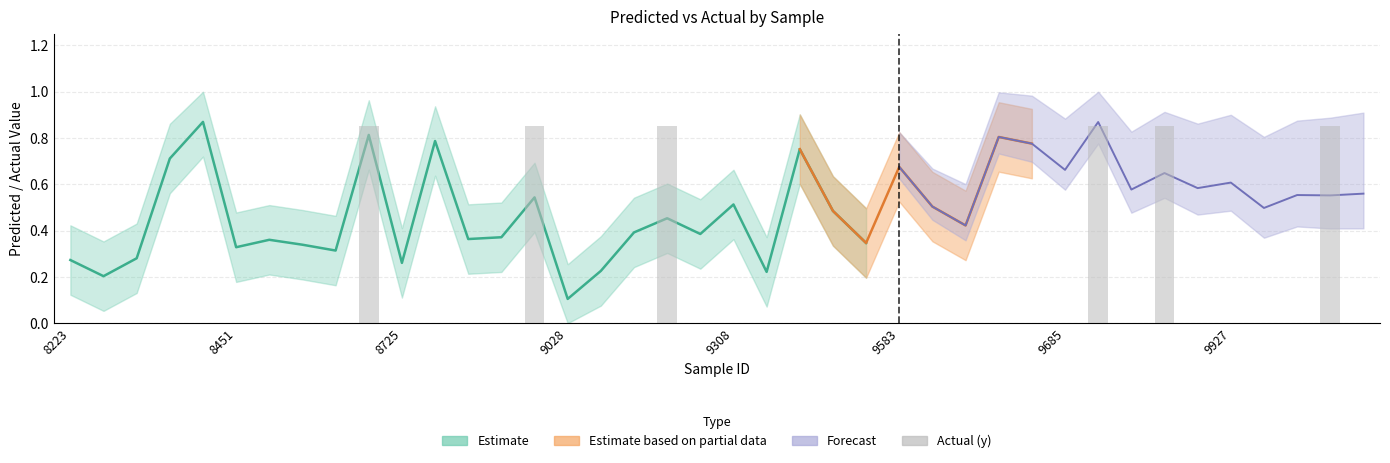

Does the chart contain stacked bars?

No